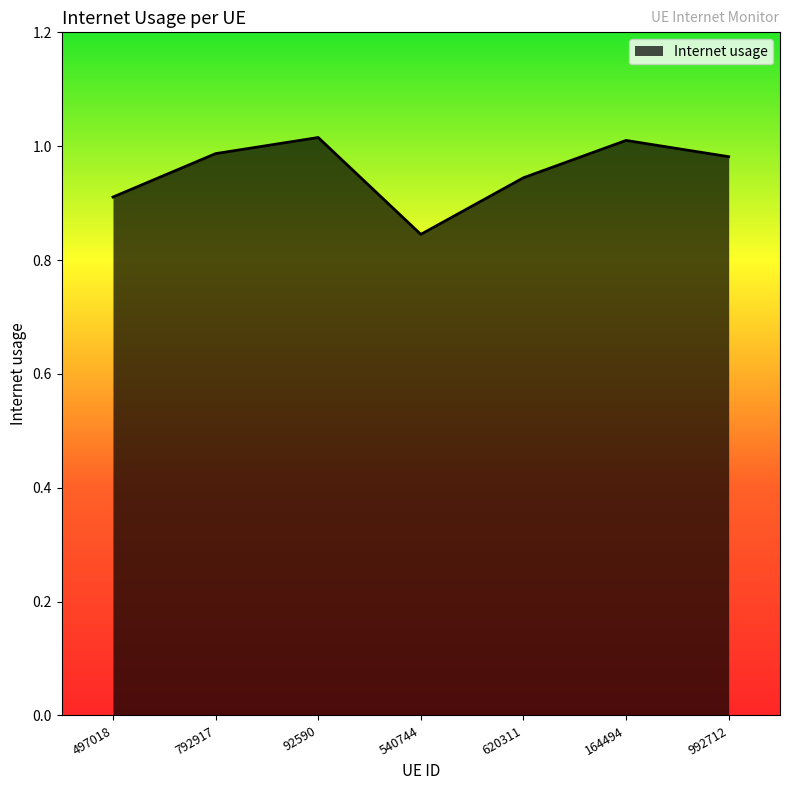

What position from the left is 540744?

4